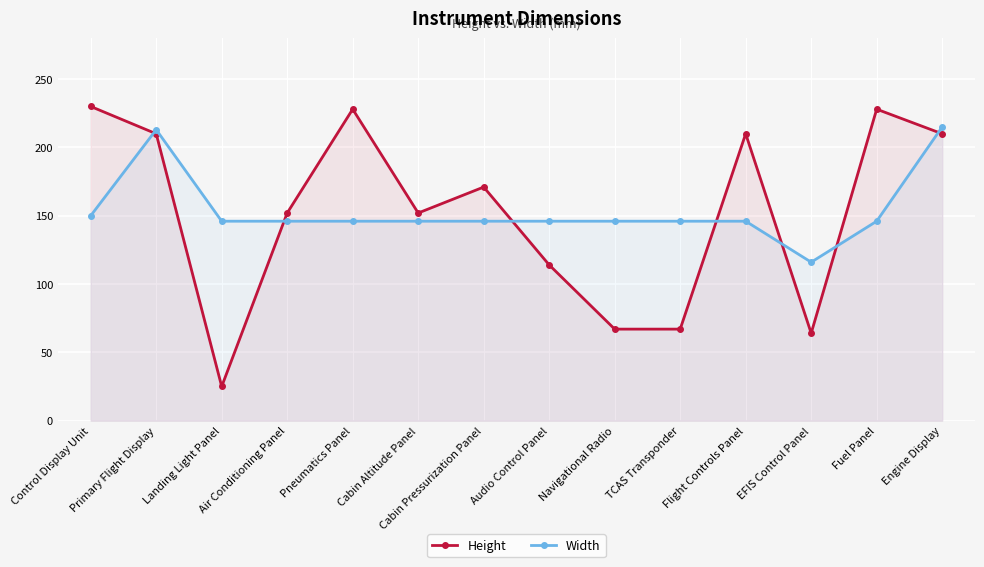

Does the chart display data point markers on the line(s)?

Yes